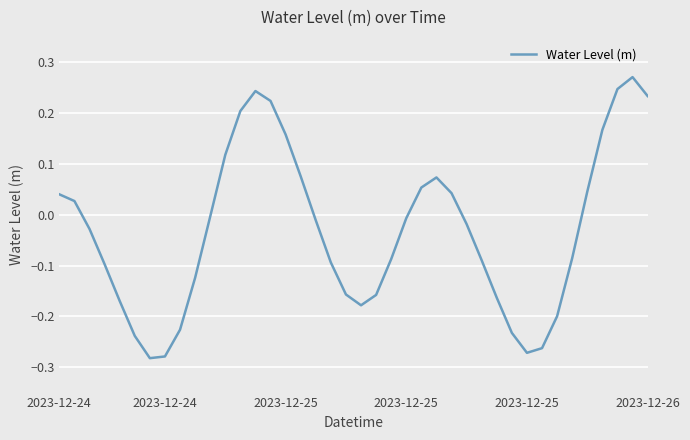

How many lines are shown in the chart?

1